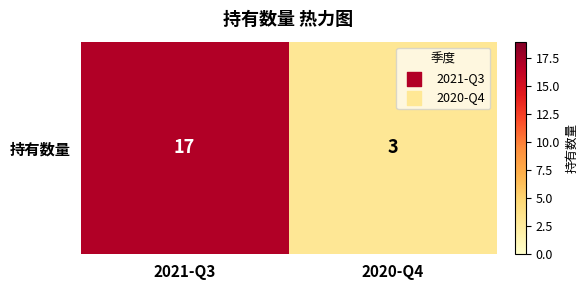

At which category does the chart reach its minimum across all series?

2020-Q4